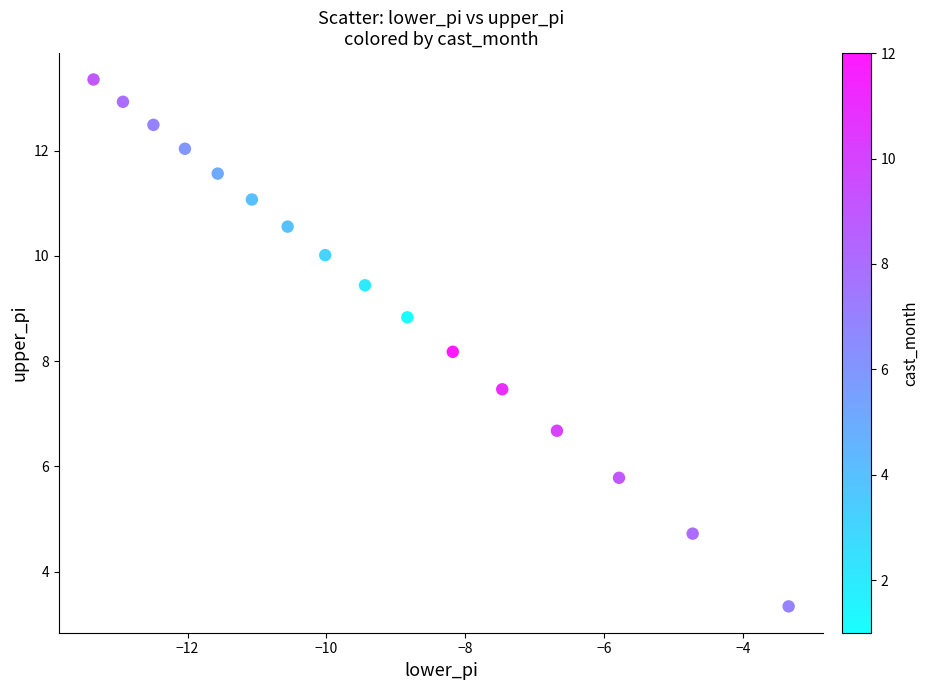

What Y value in the scatter plot is closest to 8?

8.2